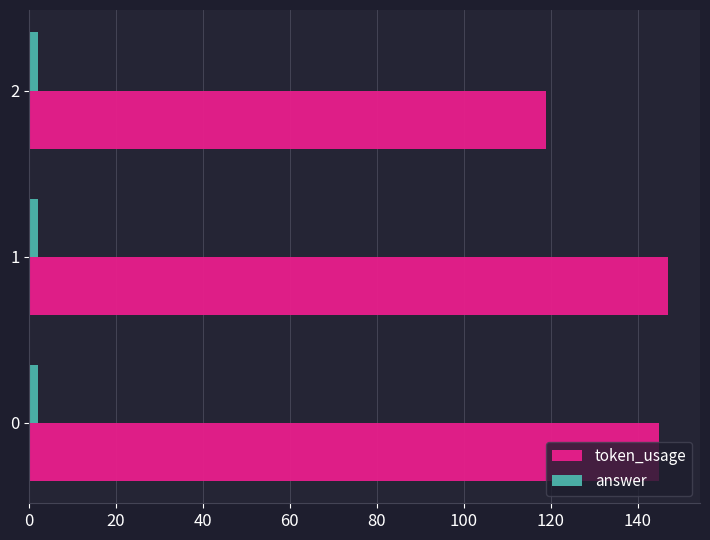

At how many categories does at least one series exceed 51?

3